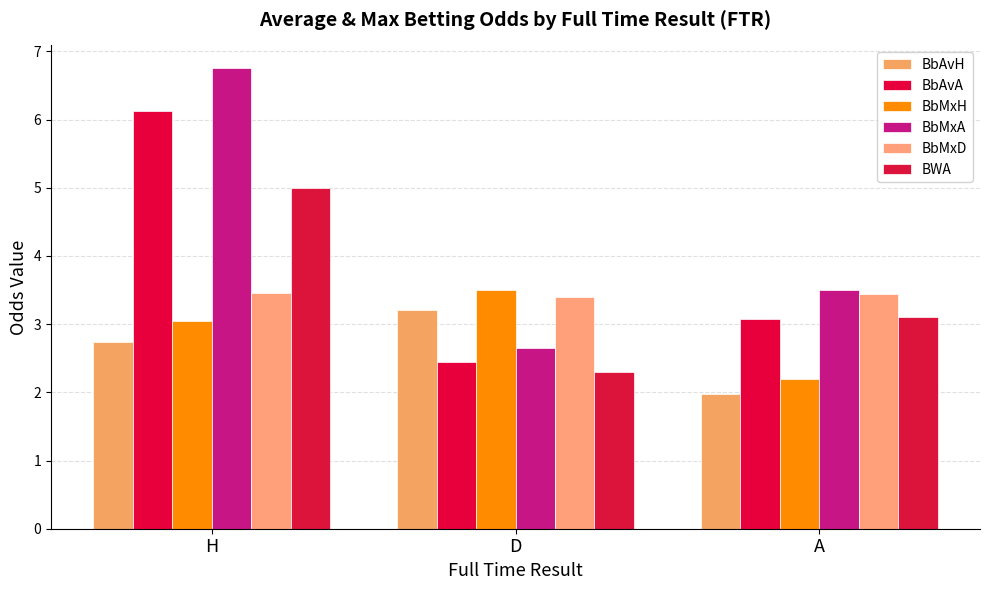

What position from the left is H?

1